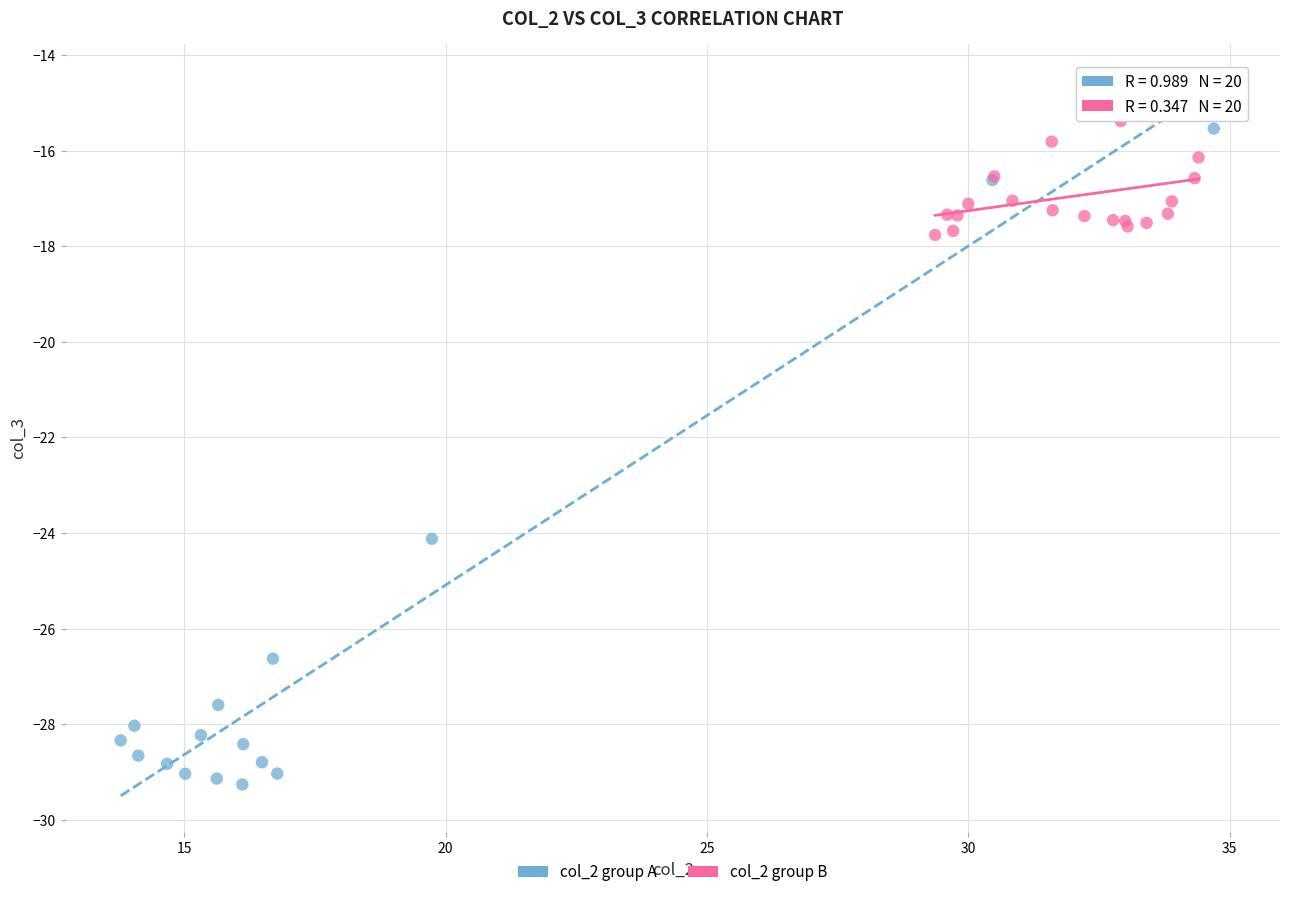

Which series has the largest Y range (max minus min)?

col_2 group A